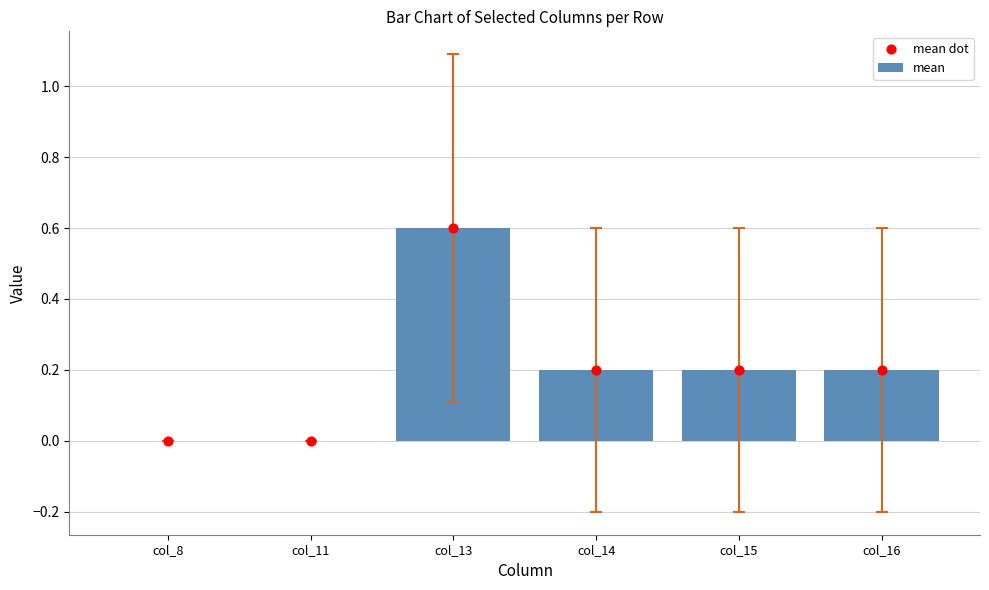

Which series has the largest Y range (max minus min)?

mean